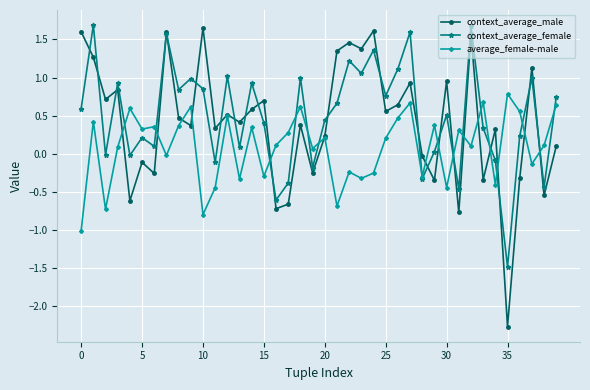

What is the maximum value for average_female-male?

0.8